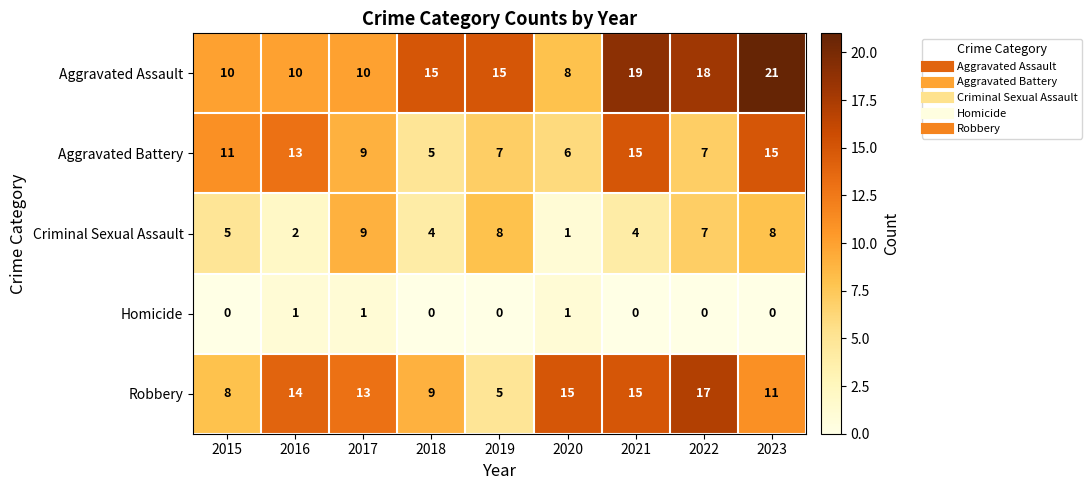

Between 2020 and 2021, which series saw the biggest shift?

Aggravated Assault